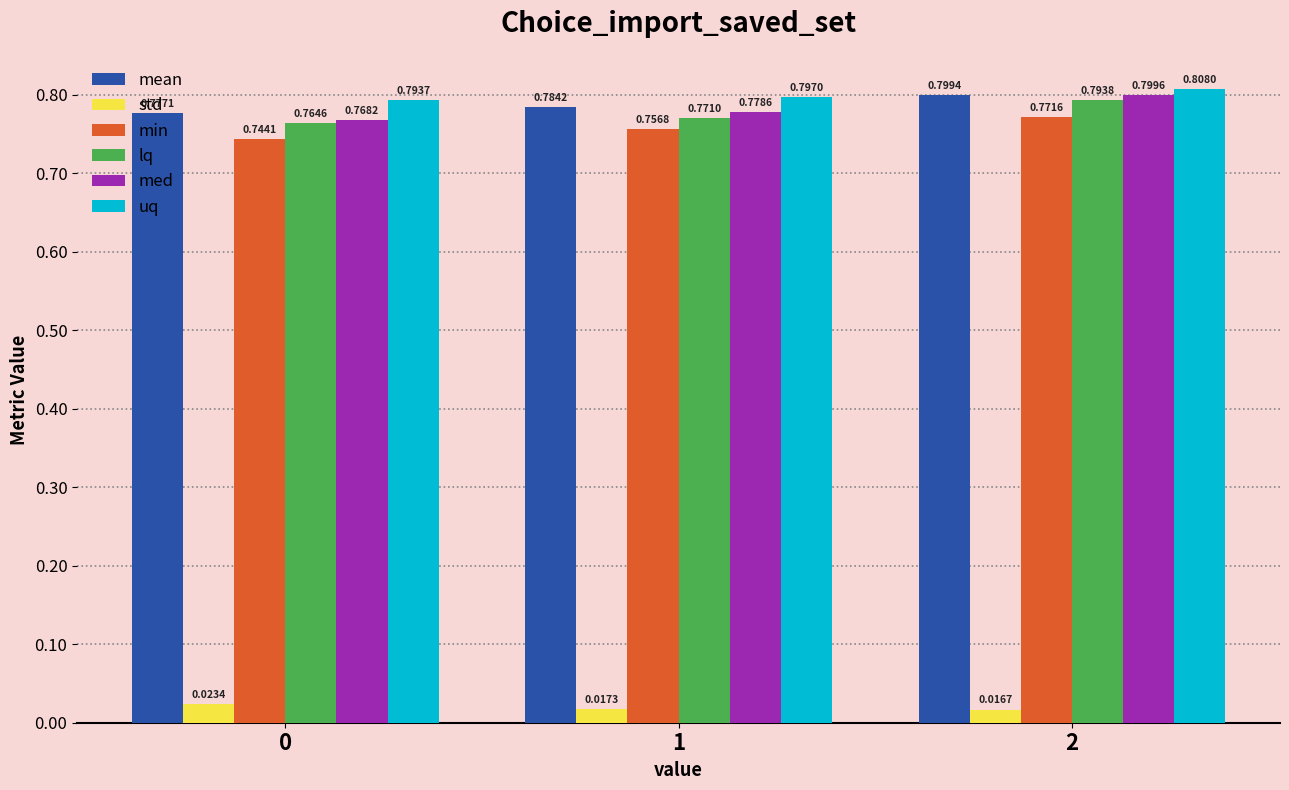

How many distinct data groups are displayed?

6